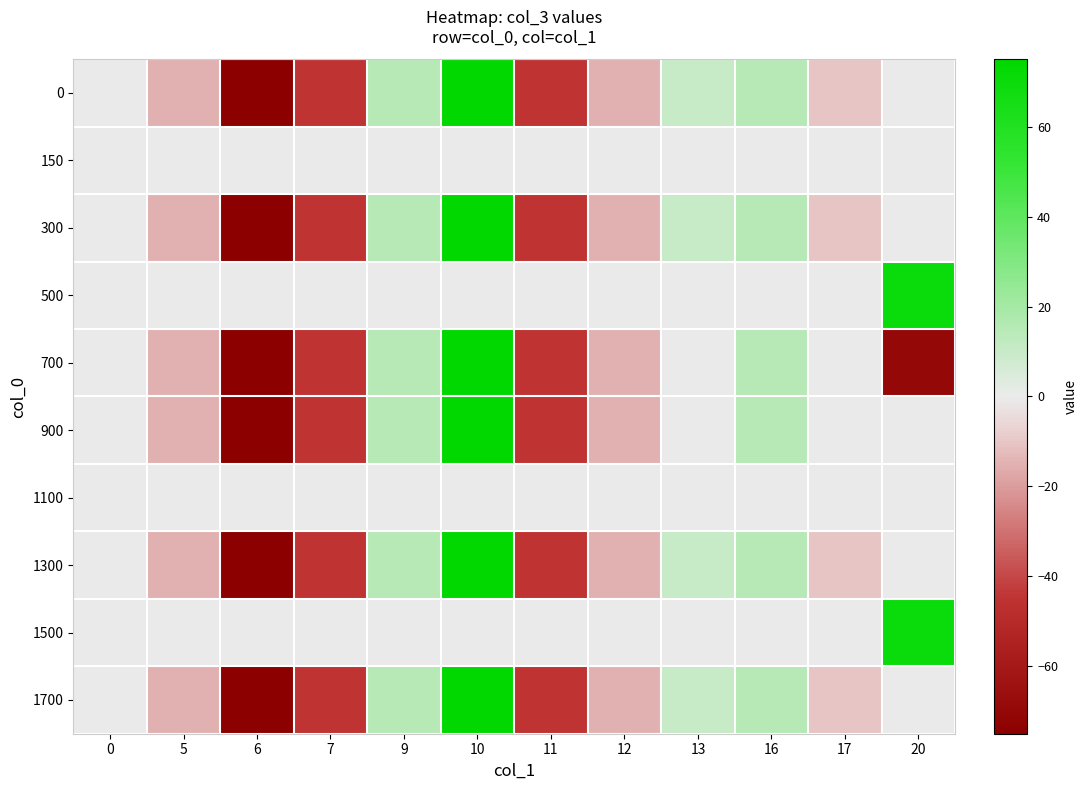

Between 11 and 9, which is larger?

9